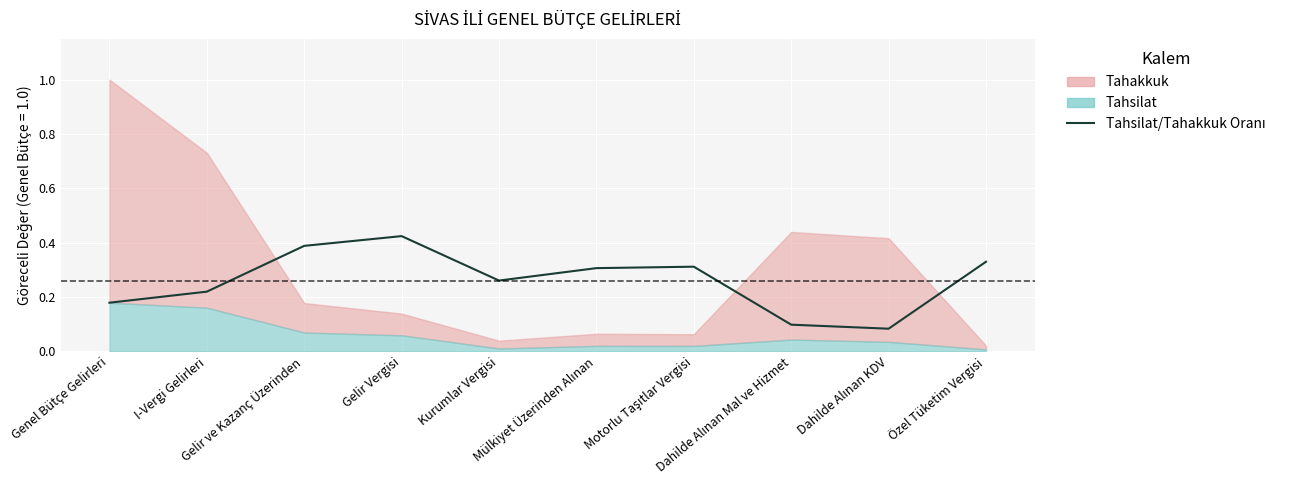

Which has a higher value, Mülkiyet Üzerinden Alınan or Özel Tüketim Vergisi?

Özel Tüketim Vergisi